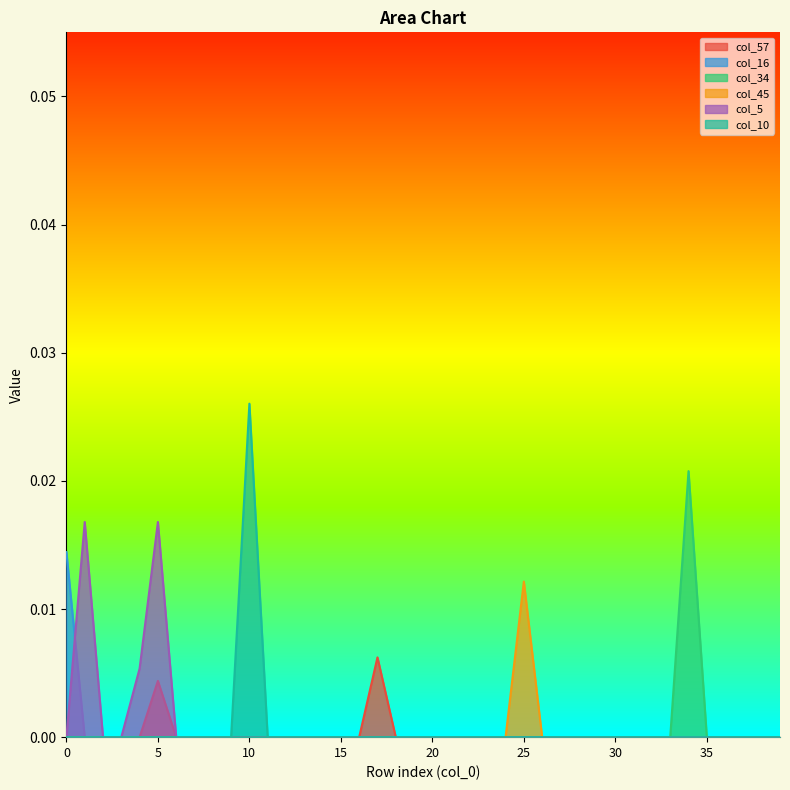

Which series has the largest total across all categories?

col_5